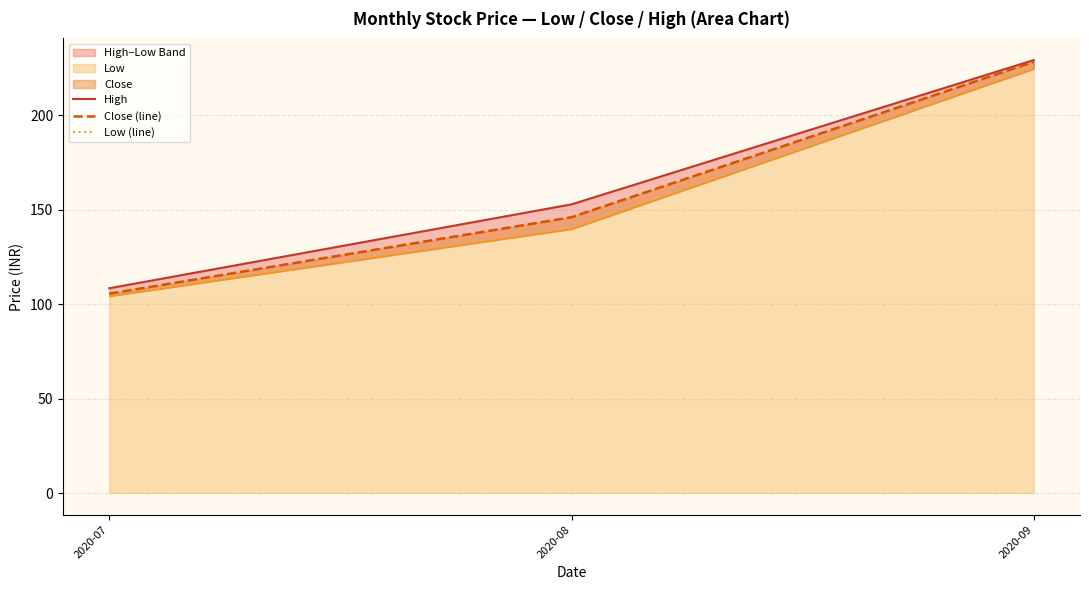

True or false: Low (line) has a value of 67.9 at 2020-08.

False